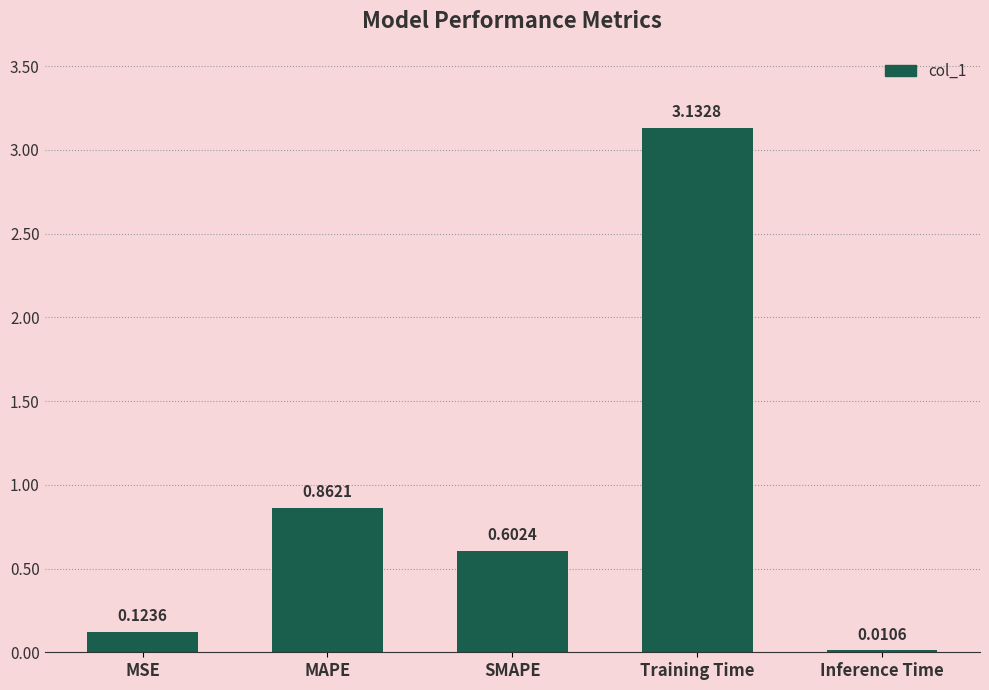

What is the change in value from MAPE to Training Time?

+2.3